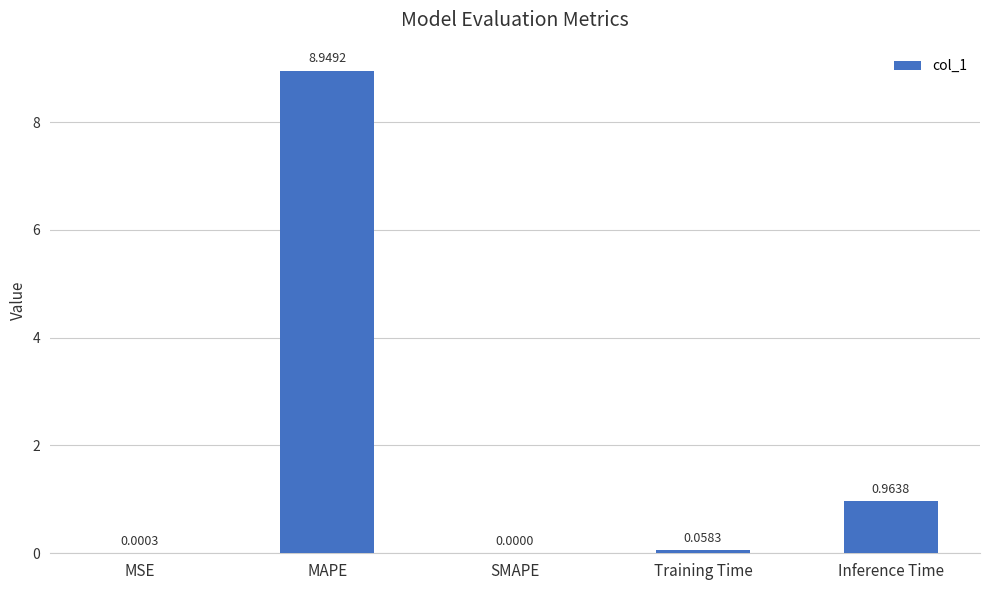

Where is the data nearest to the value 4?

Inference Time